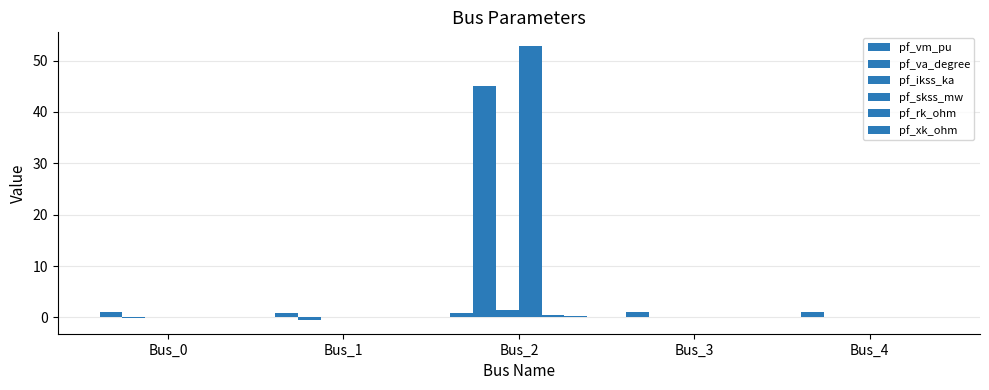

Which series has the widest spread of values?

pf_skss_mw